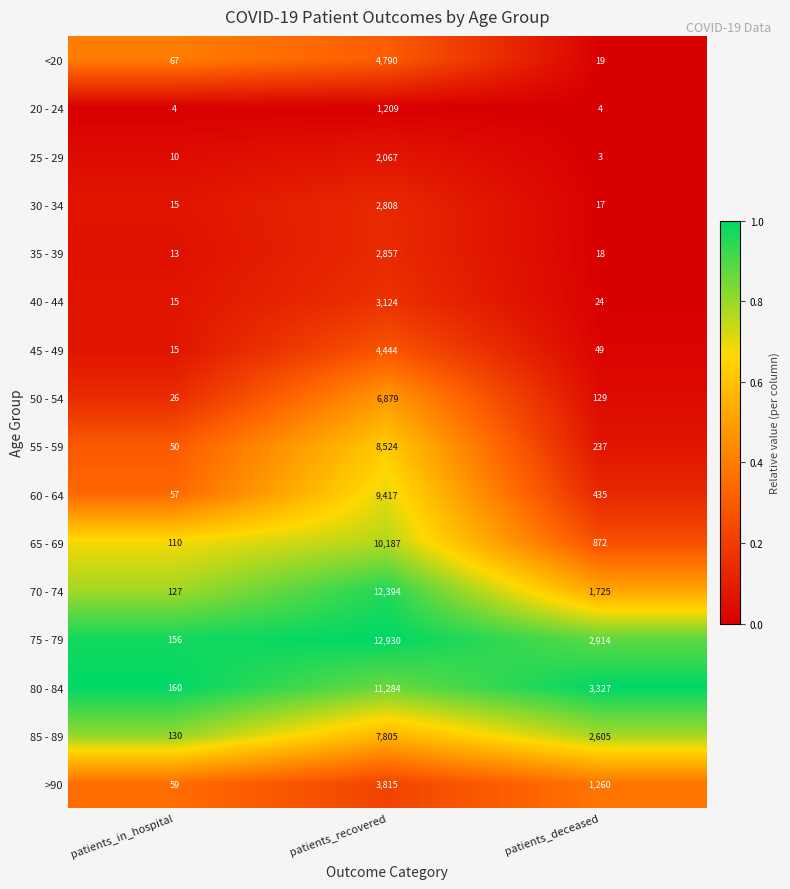

Which label corresponds to the smallest value in the chart?

patients_deceased